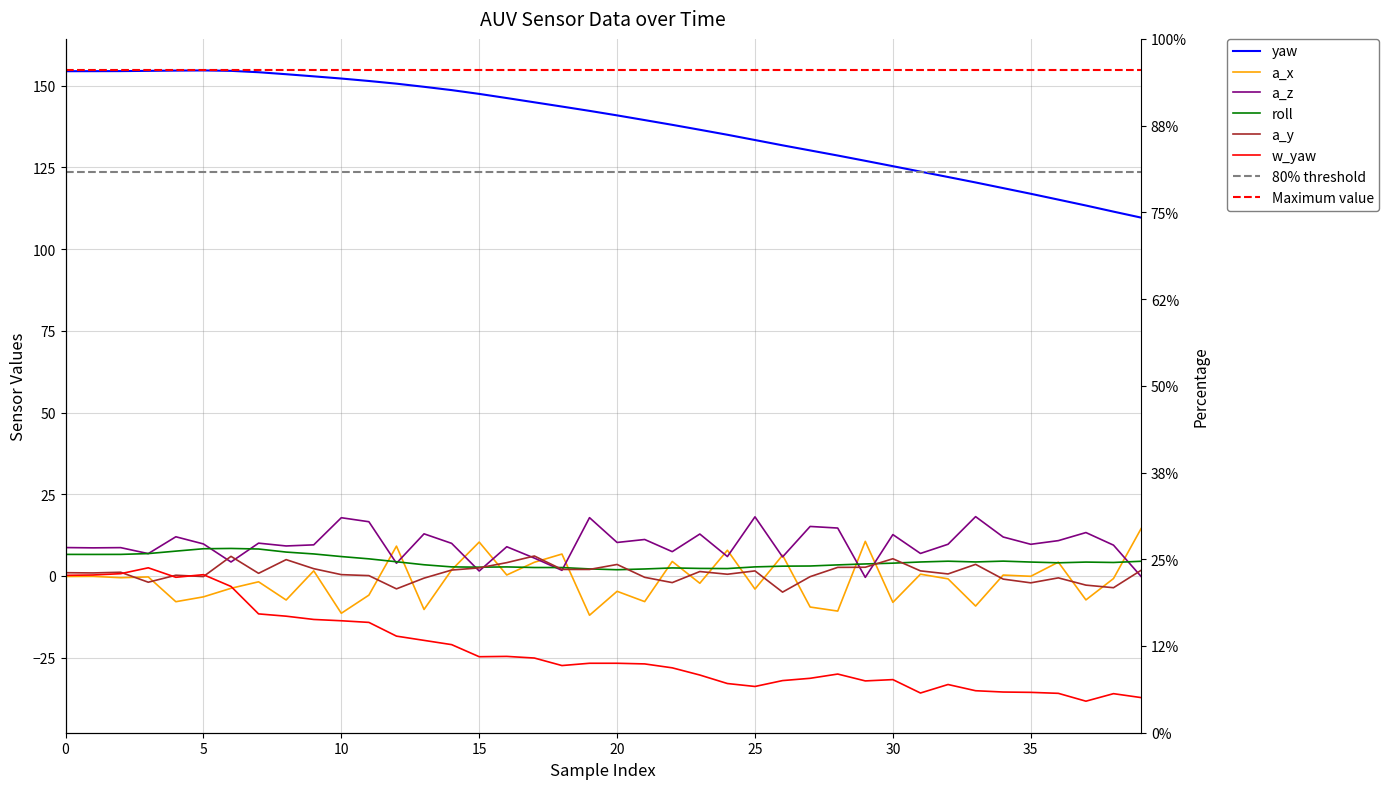

What is the average value of the a_z series?

9.7